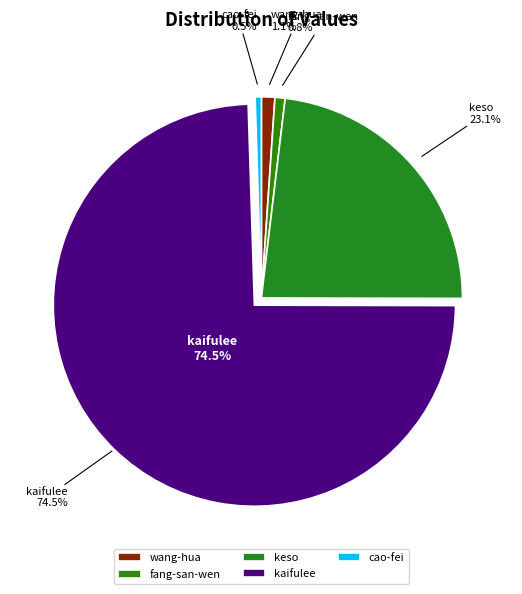

Approximately how many times larger is the value at keso compared to kaifulee?

0.3